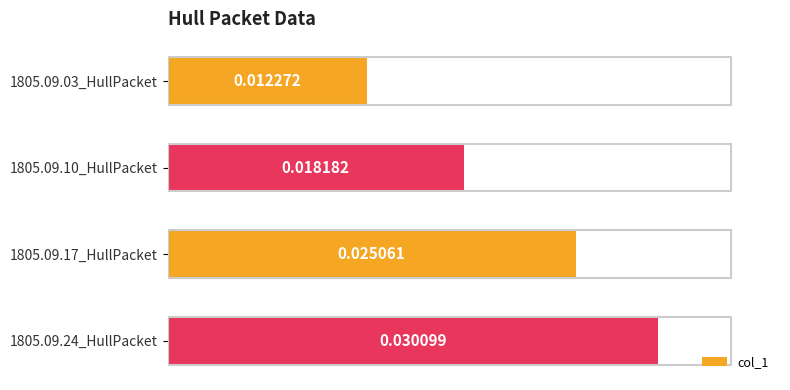

Rank the categories by value from highest to lowest.

1805.09.24_HullPacket, 1805.09.17_HullPacket, 1805.09.10_HullPacket, 1805.09.03_HullPacket